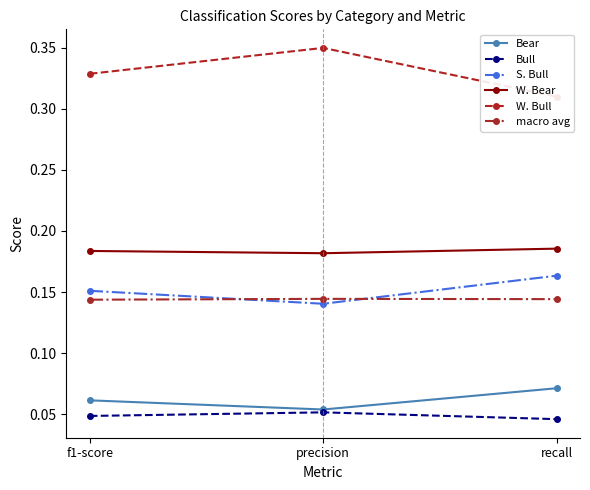

Is it true that Bull equals 0.0 at recall?

True